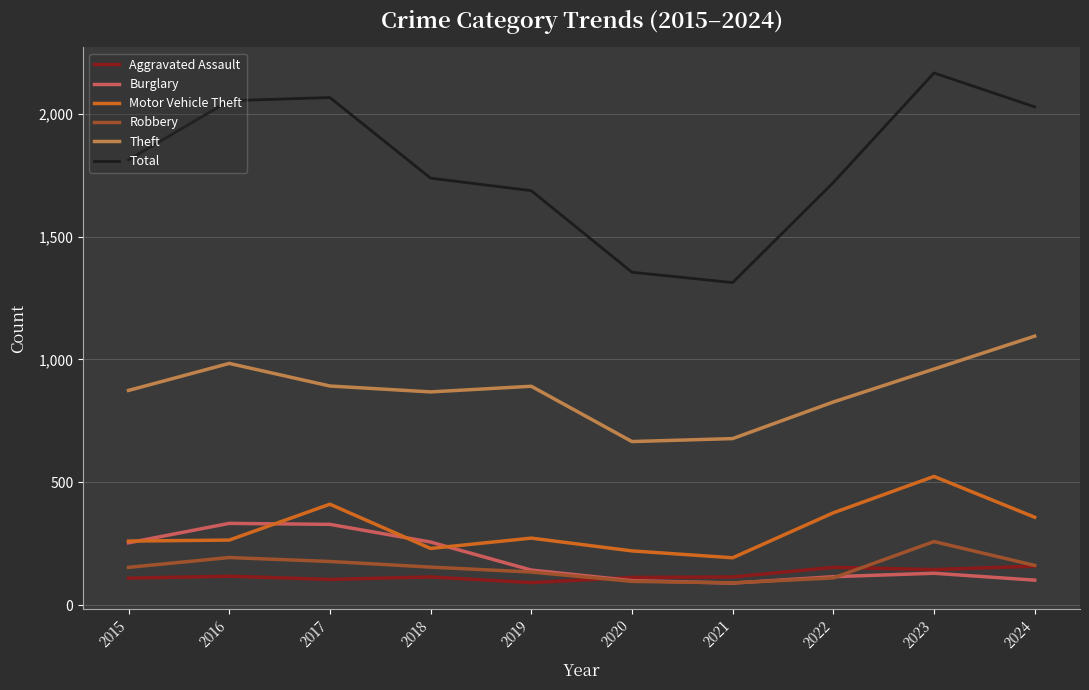

Between 2015 and 2020, which series saw the biggest shift?

Total